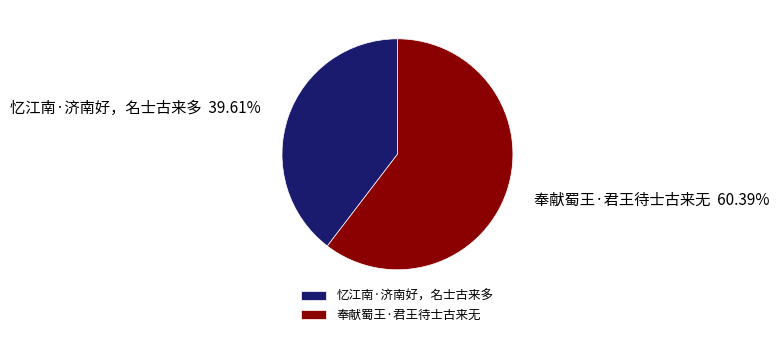

True or false: 忆江南·济南好，名士古来多 accounts for 40% of the total.

True